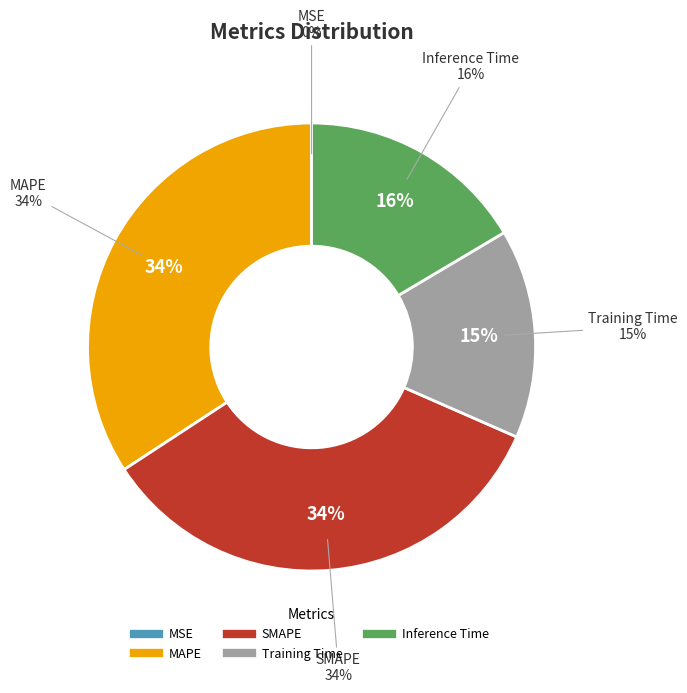

True or false: Inference Time accounts for 16% of the total.

True